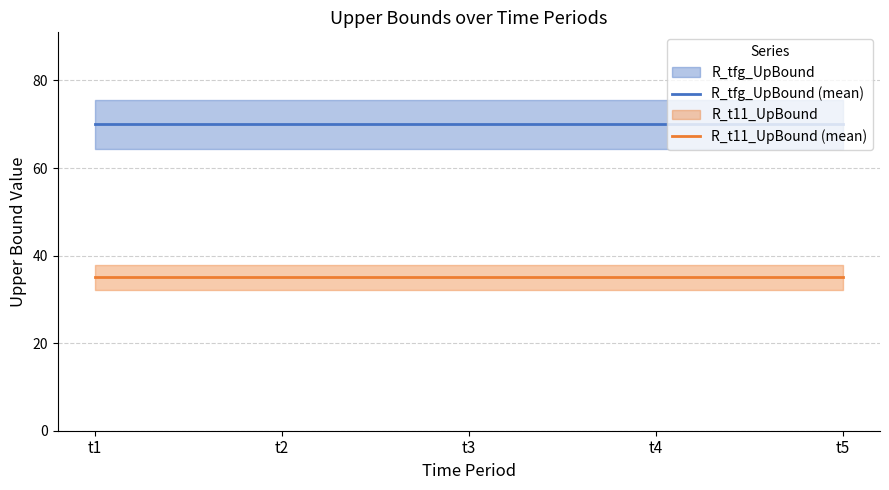

At which category is the sum across all series the highest?

t1